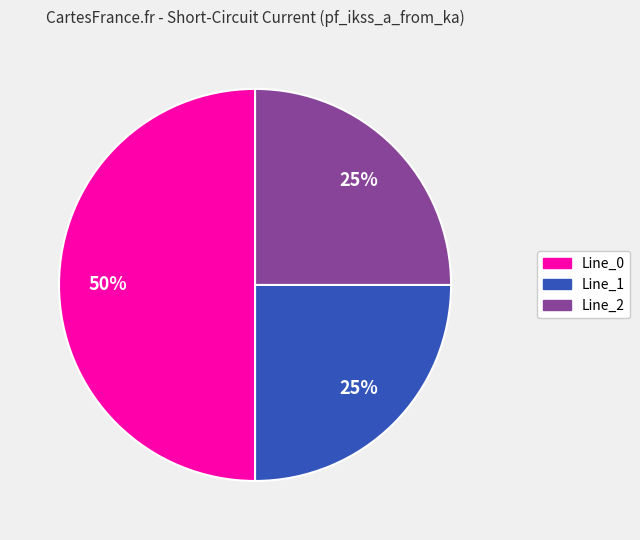

Combined, do Line_0 and Line_1 account for over 50%?

Yes